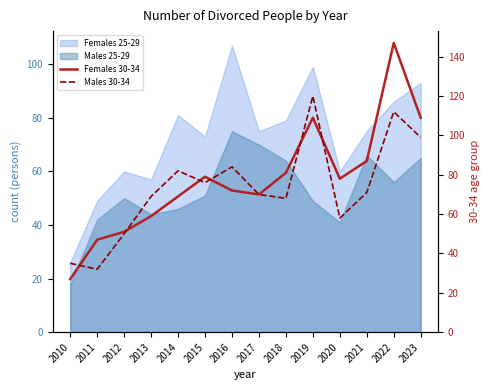

What is the highest value of the Males 30-34 series?

120